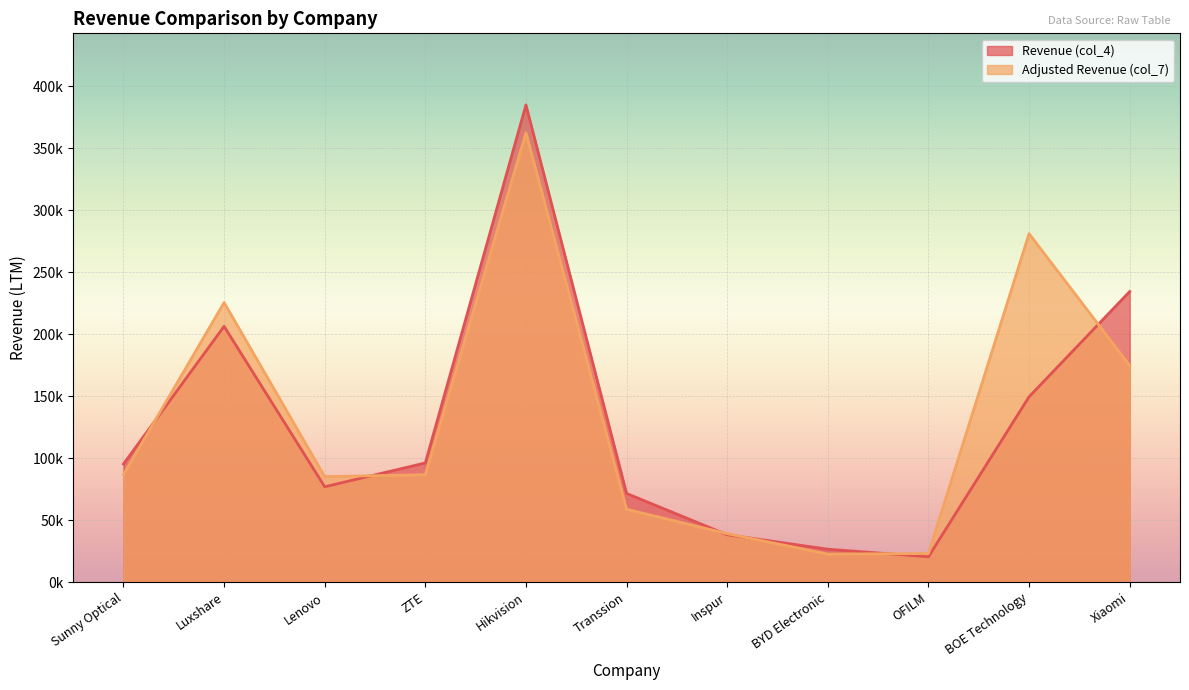

What is the sum of all Revenue (col_4) values?

1401401.4